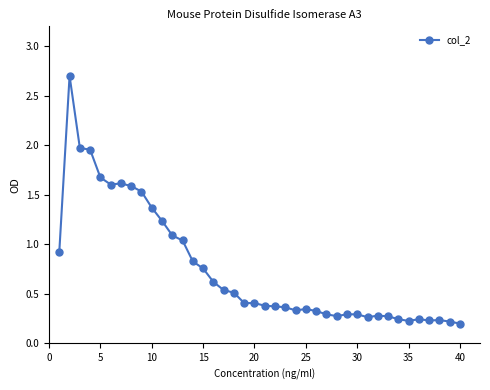

True or false: there are more than 1 points higher than both neighbors.

True